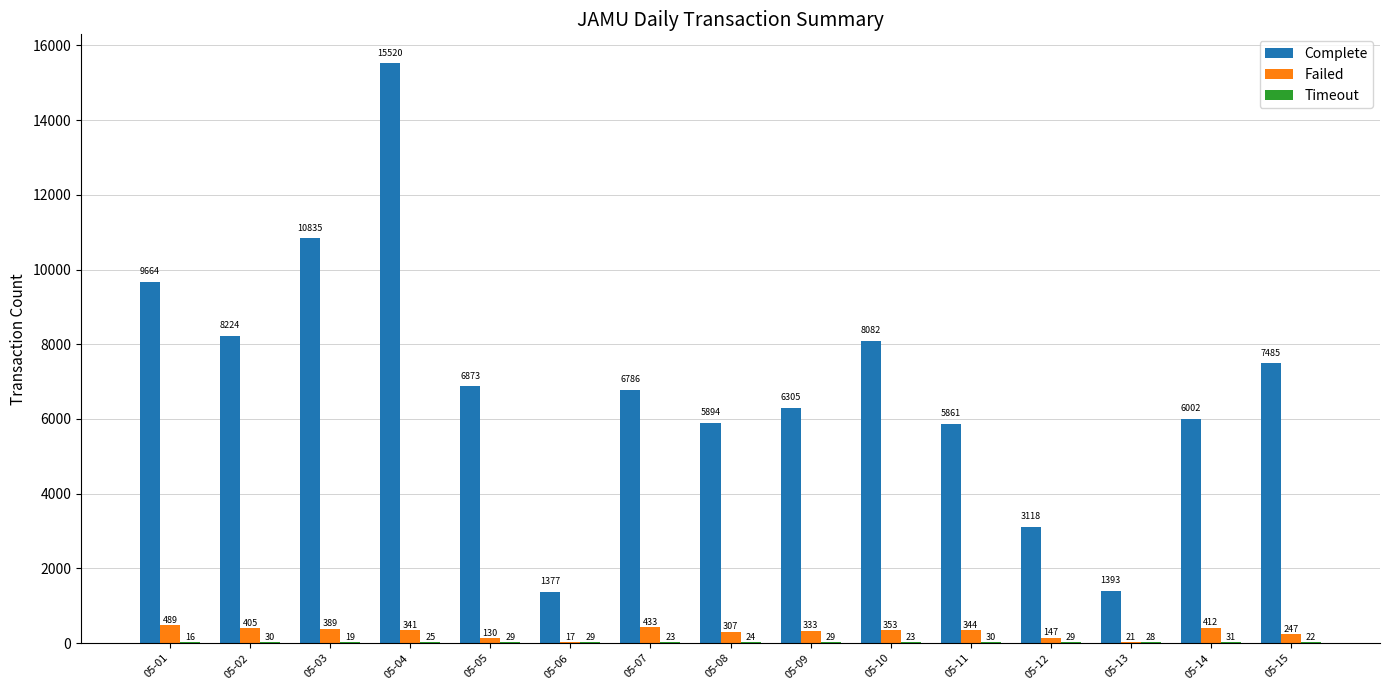

At which category is the sum across all series the highest?

05-04